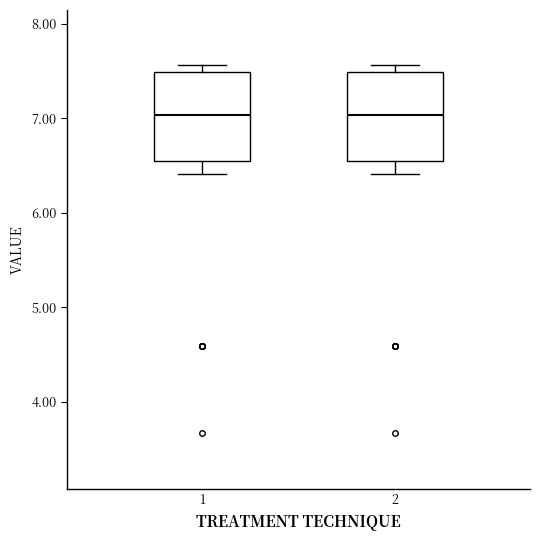

Reading left to right, read every box against the y-axis: the position of its median line, the range the box covers, and the ends of its whiskers. The values are not printed on the chart, so give them approximately, as read against the axis.

1: median 7.0, box 6.5 to 7.5, whiskers 6.4 to 7.6
2: median 7.0, box 6.5 to 7.5, whiskers 6.4 to 7.6